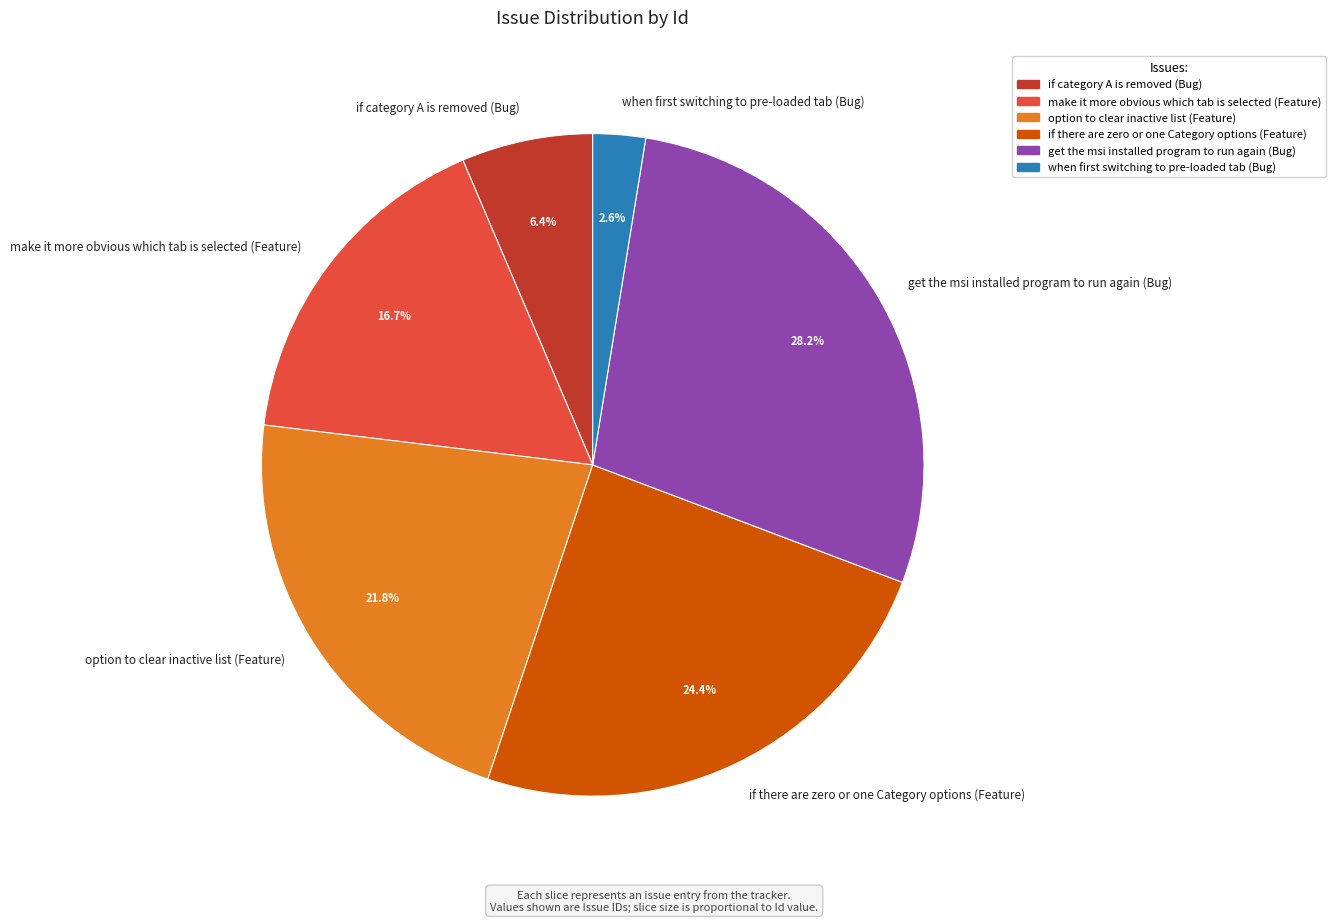

What portion of the pie excludes if category A is removed (Bug)?

93.6%